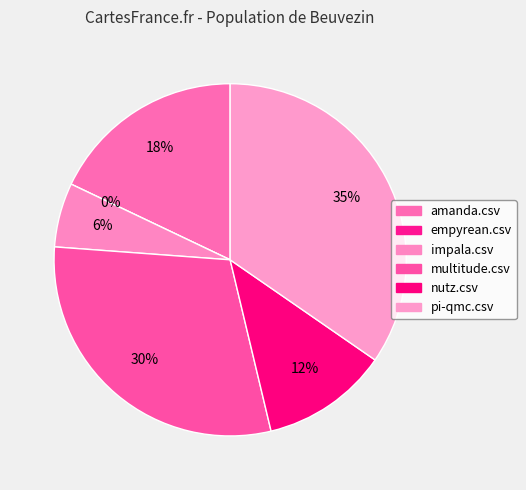

How much of the chart is everything except empyrean.csv?

100.0%